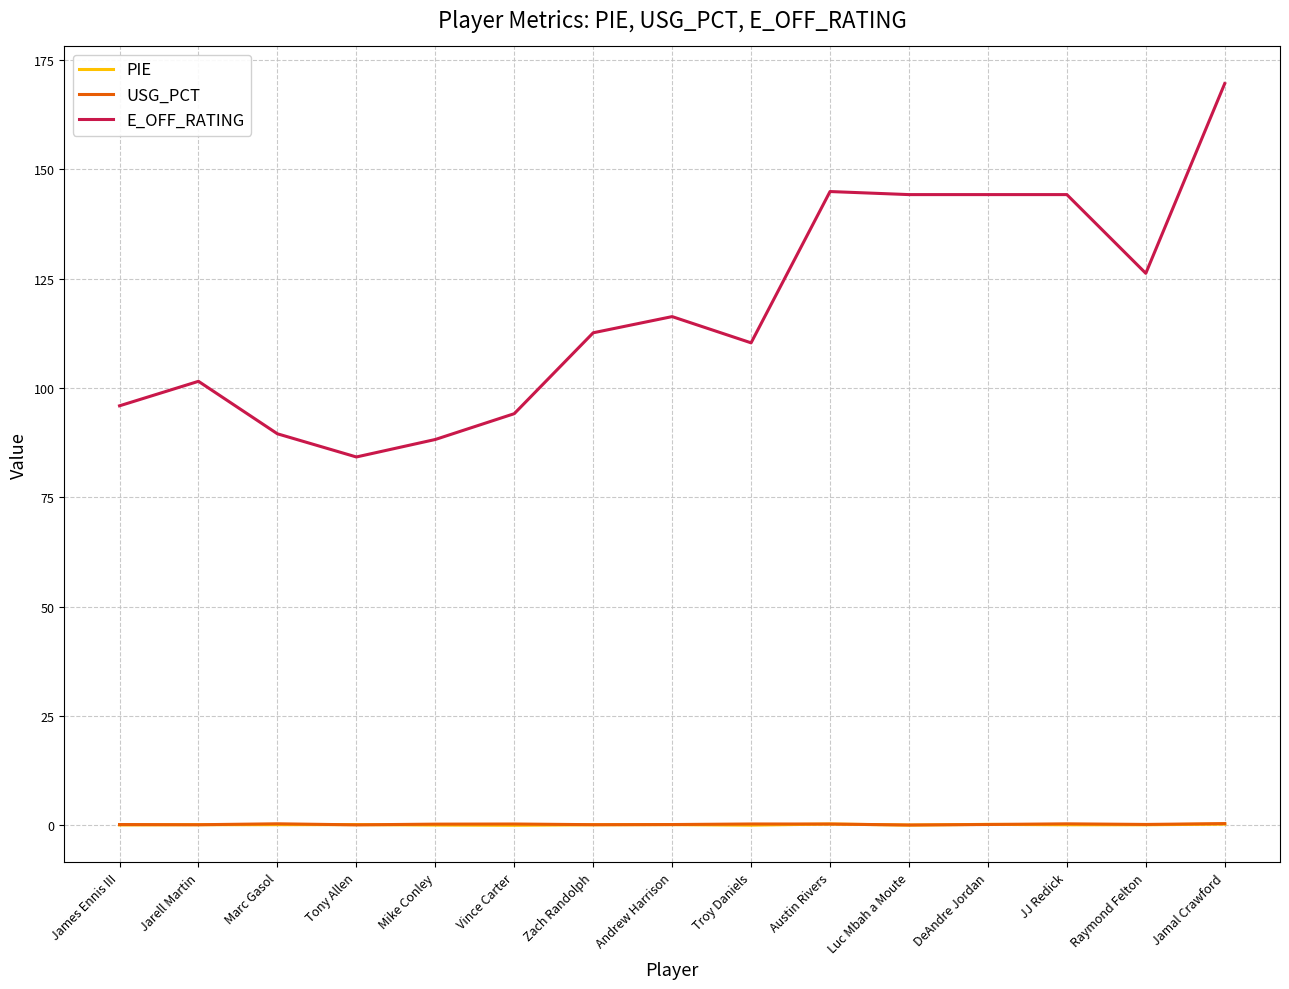

What are all the series names shown in the legend?

PIE, USG_PCT, E_OFF_RATING